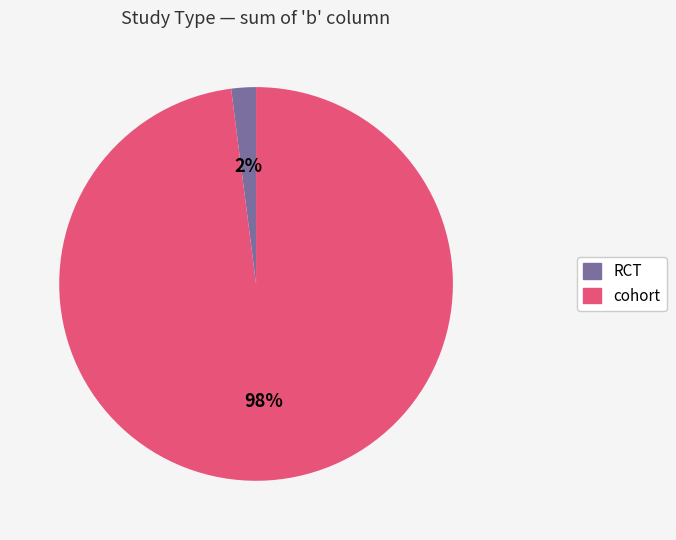

The RCT slice represents 16% of the pie. True or false?

False